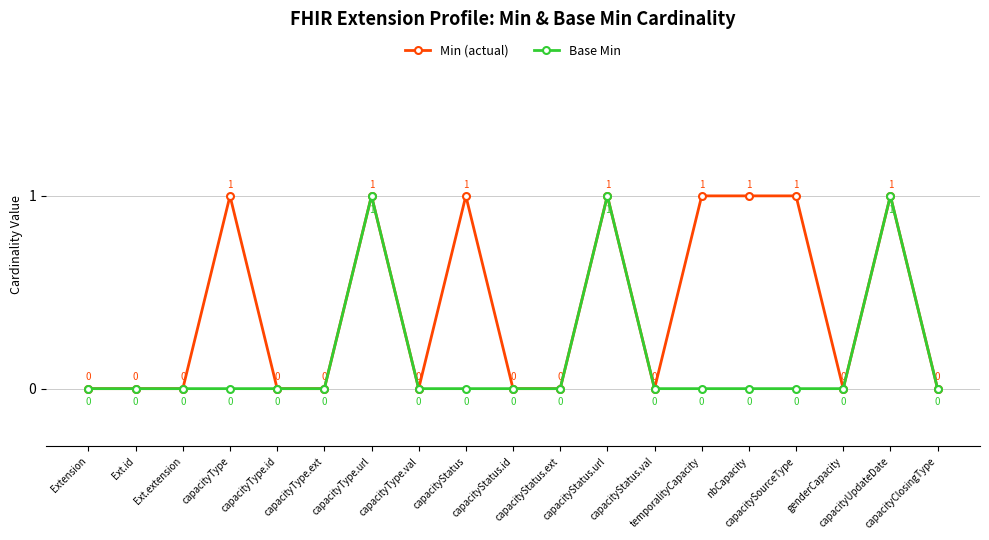

Rank the series by their average value, from highest to lowest.

Min (actual), Base Min